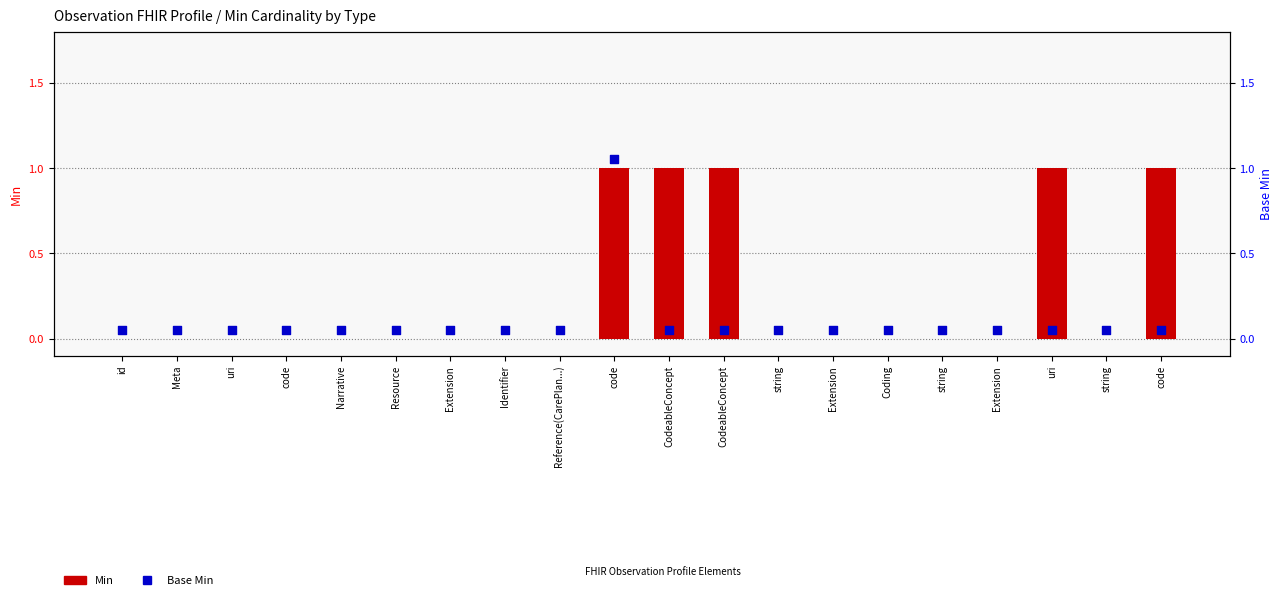

Is the value of Base Min at uri greater than the value of Min at Resource?

Yes